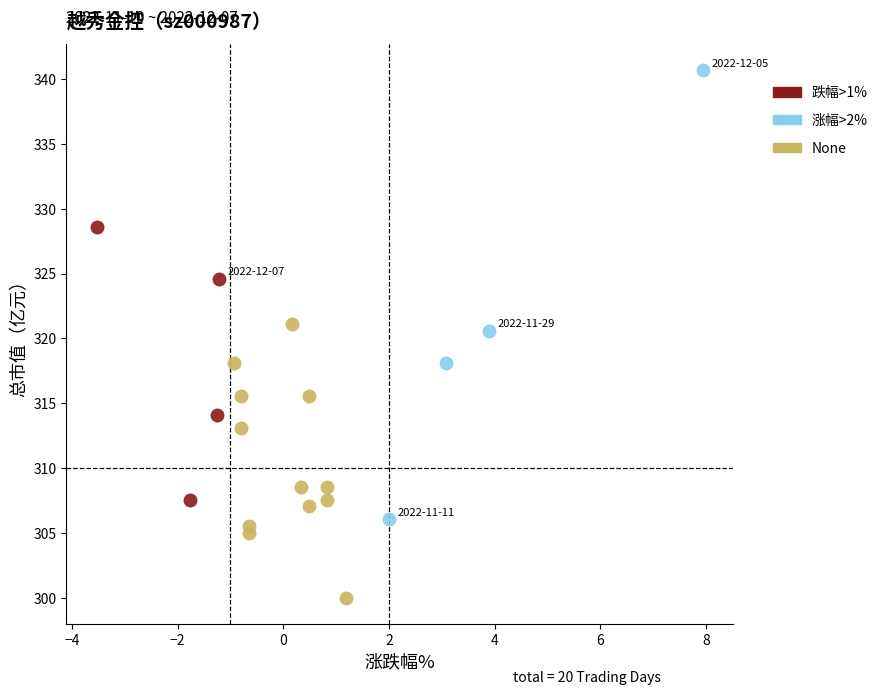

Which series contains the lowest Y value?

None